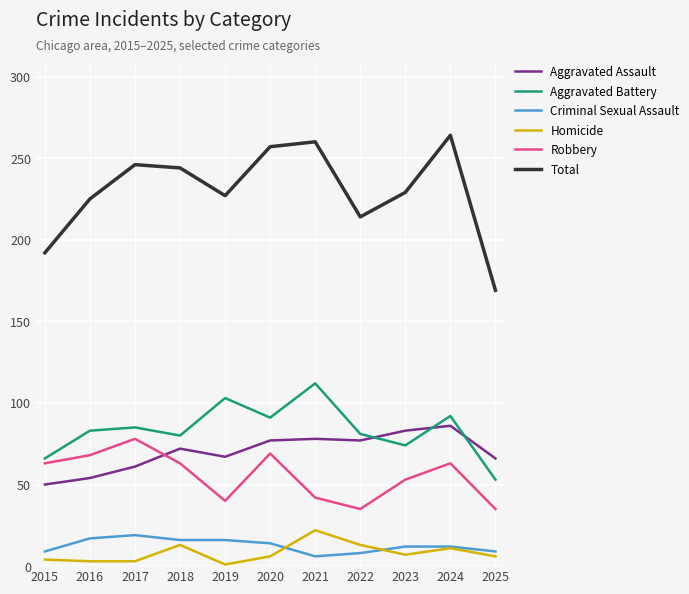

True or false: Homicide has a value of 3 at 2016.

True